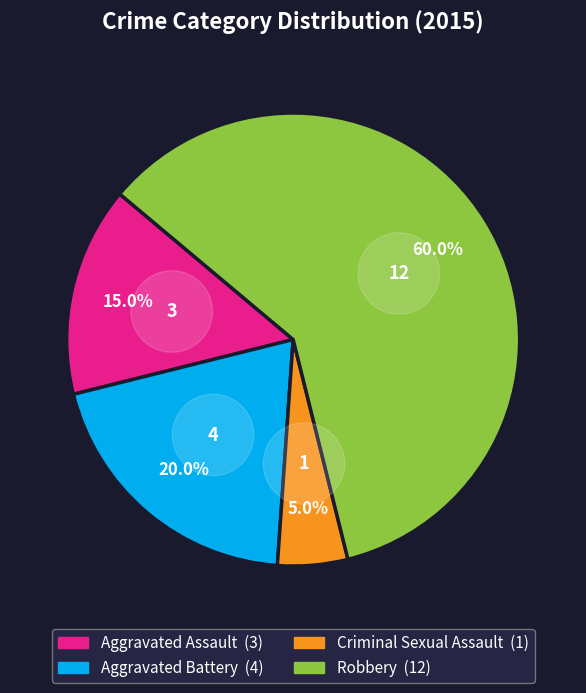

To the nearest percent, what is the difference between the largest and smallest slice percentages?

55%